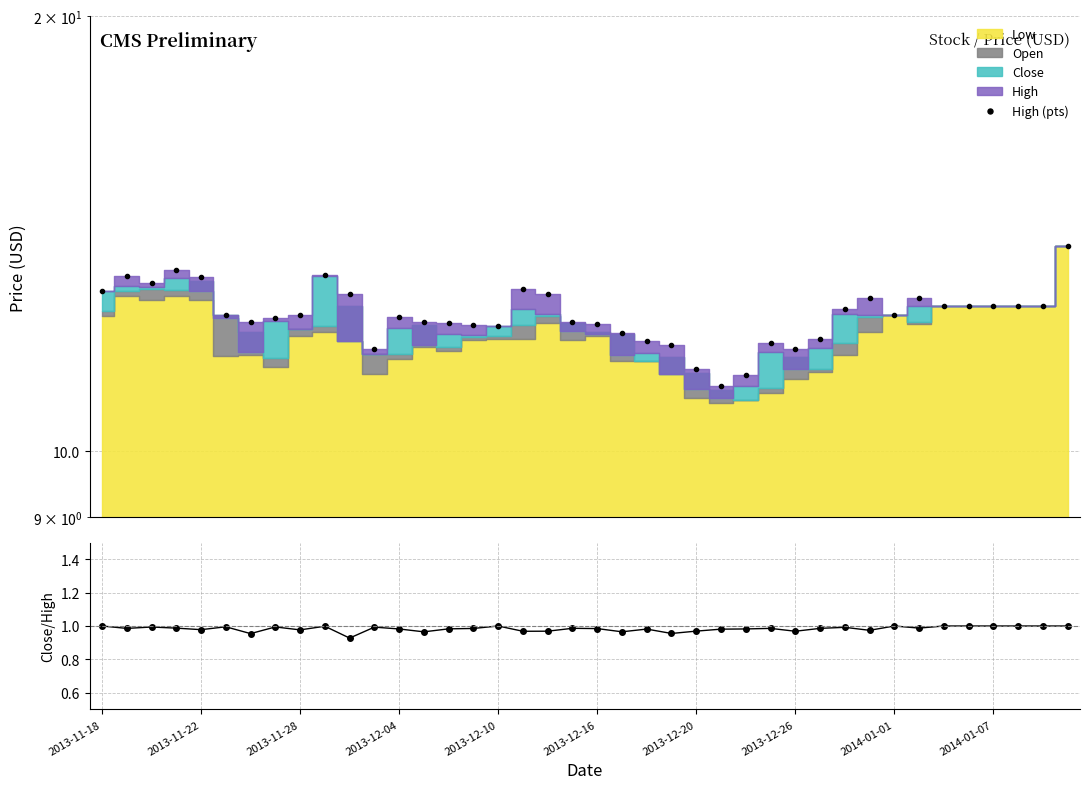

Is it true that Close/High equals 1.0 at 2013-12-20?

True